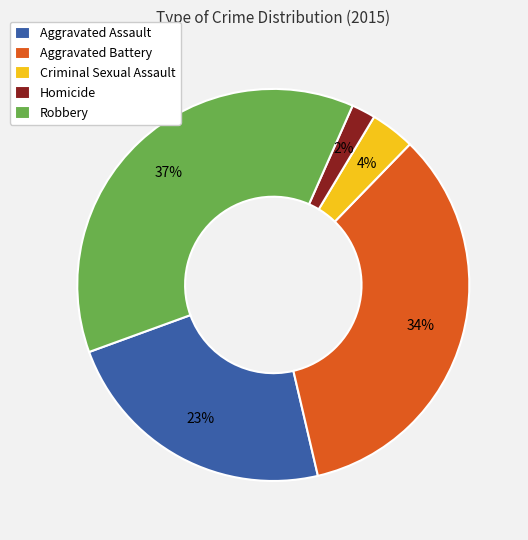

True or false: Homicide accounts for 7% of the total.

False